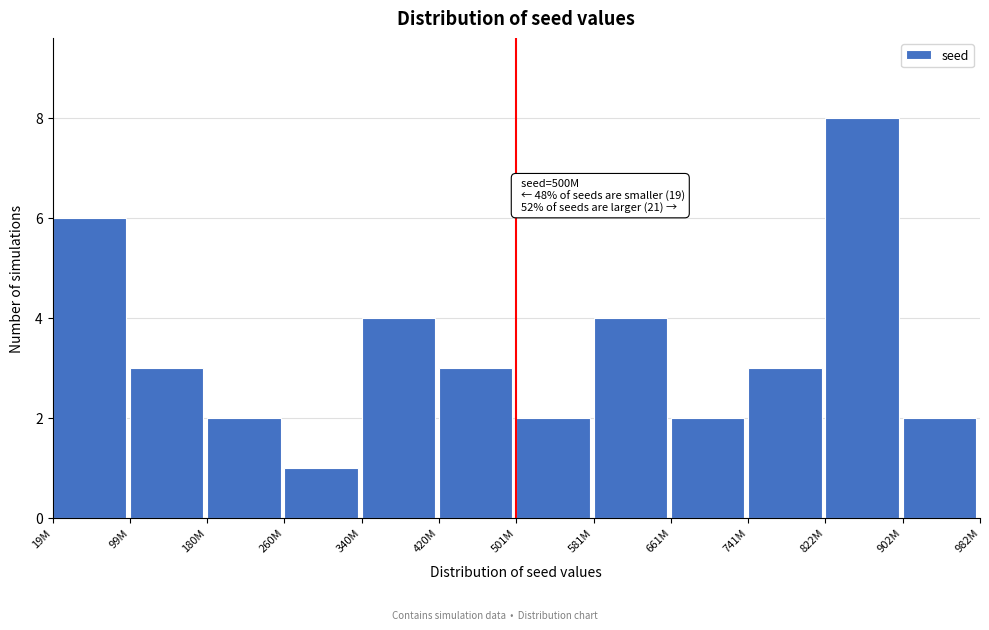

Reading right to left, list all the values displayed in this chart.

2	8	3	2	4	2	3	4	1	2	3	6